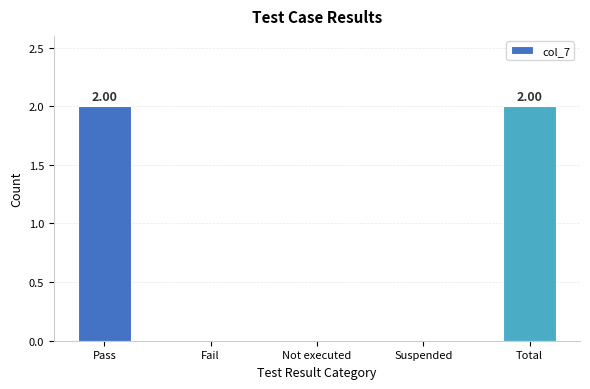

What is the maximum value shown in the chart?

2